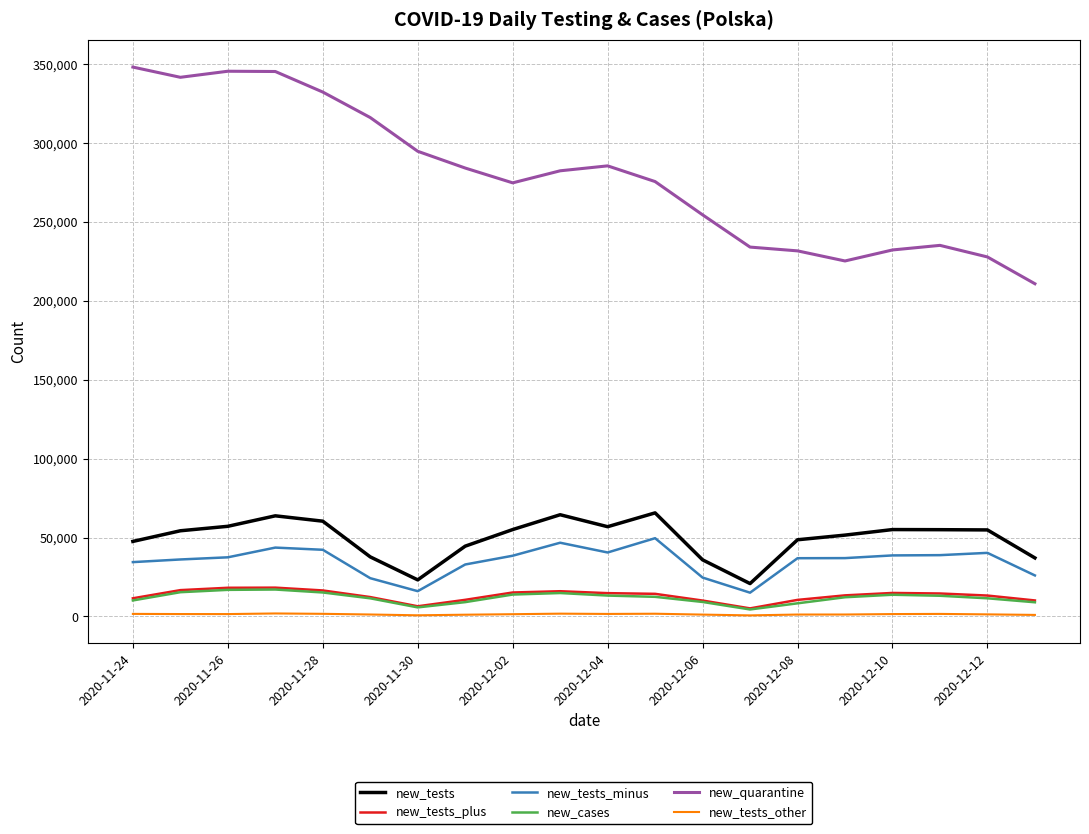

Count the number of categories in the chart.

20